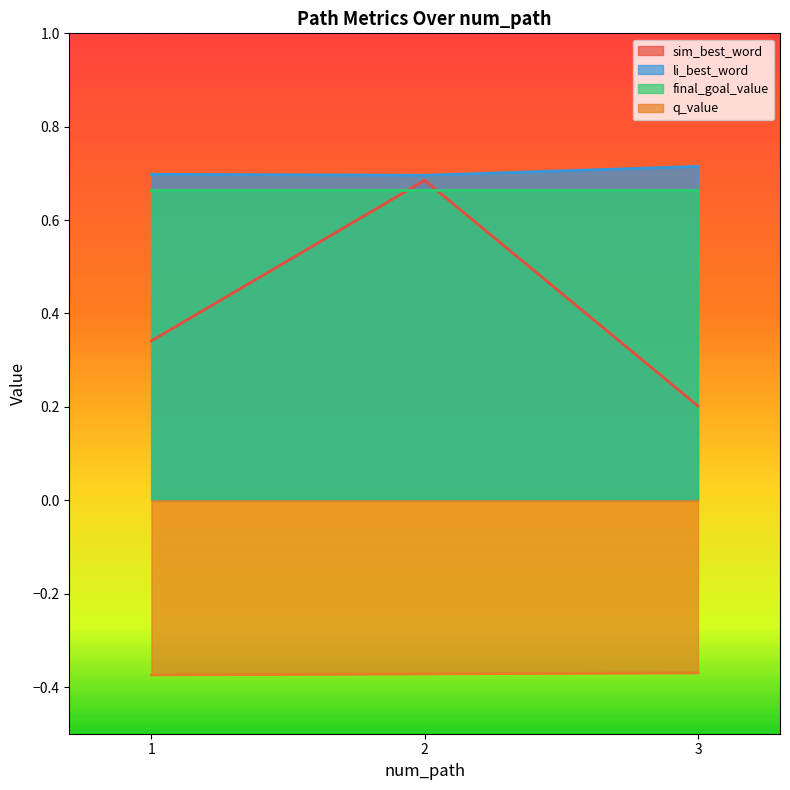

What is the sum of the li_best_word values at 3 and 1?

1.4